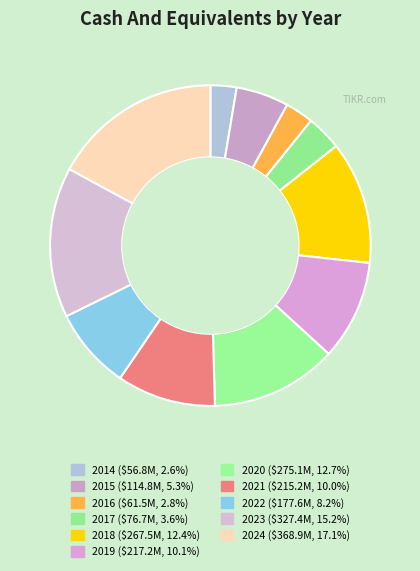

What is the change in value from 2014 to 2022?

+120.8